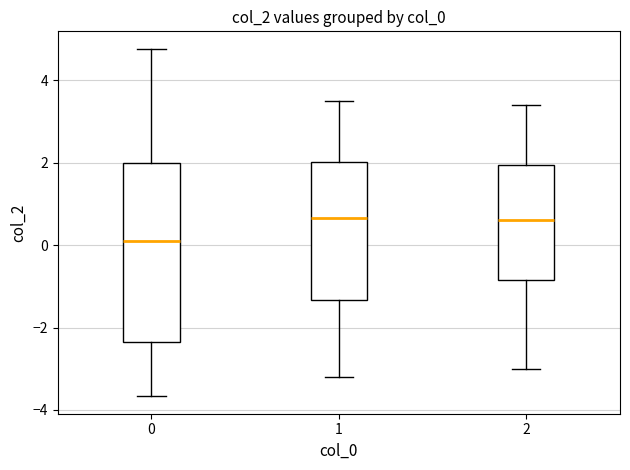

Comparing the boxes themselves (not the whiskers), which one is the tallest?

0